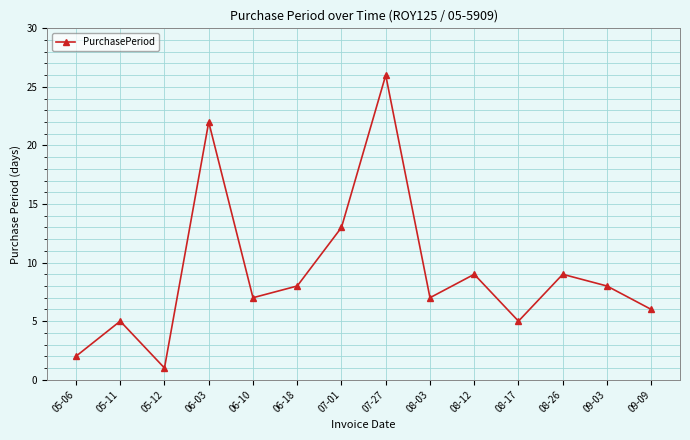

What is the sum of the values at 05-12 and 06-03?

23